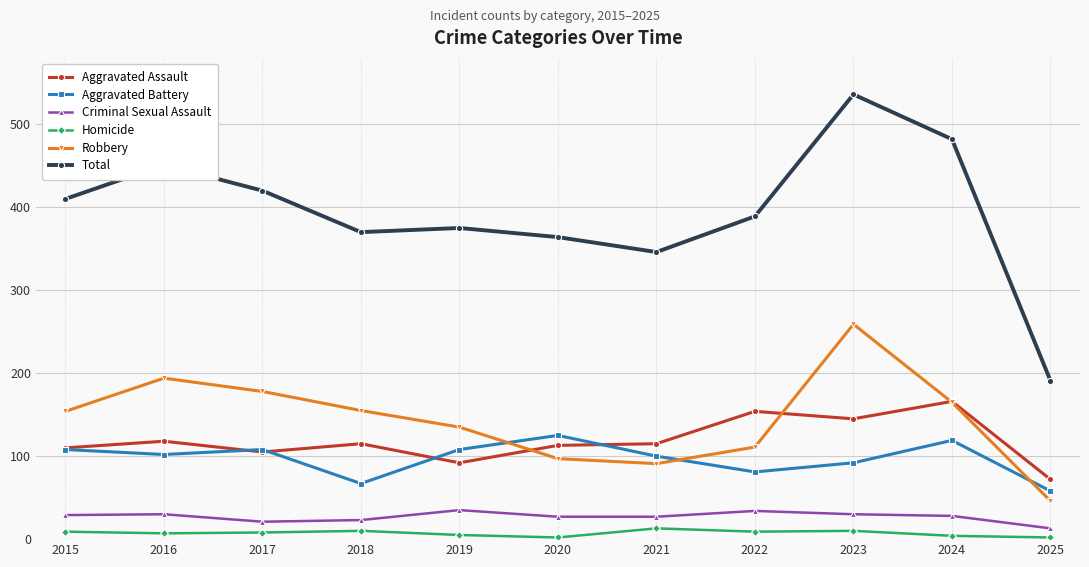

Where is the first local maximum for Aggravated Assault?

2016